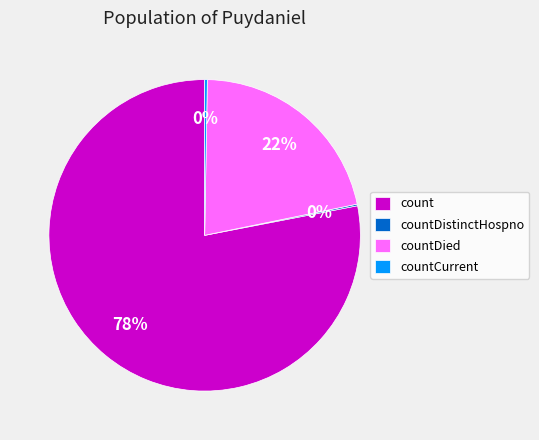

To the nearest percent, what portion does countDied represent?

22%